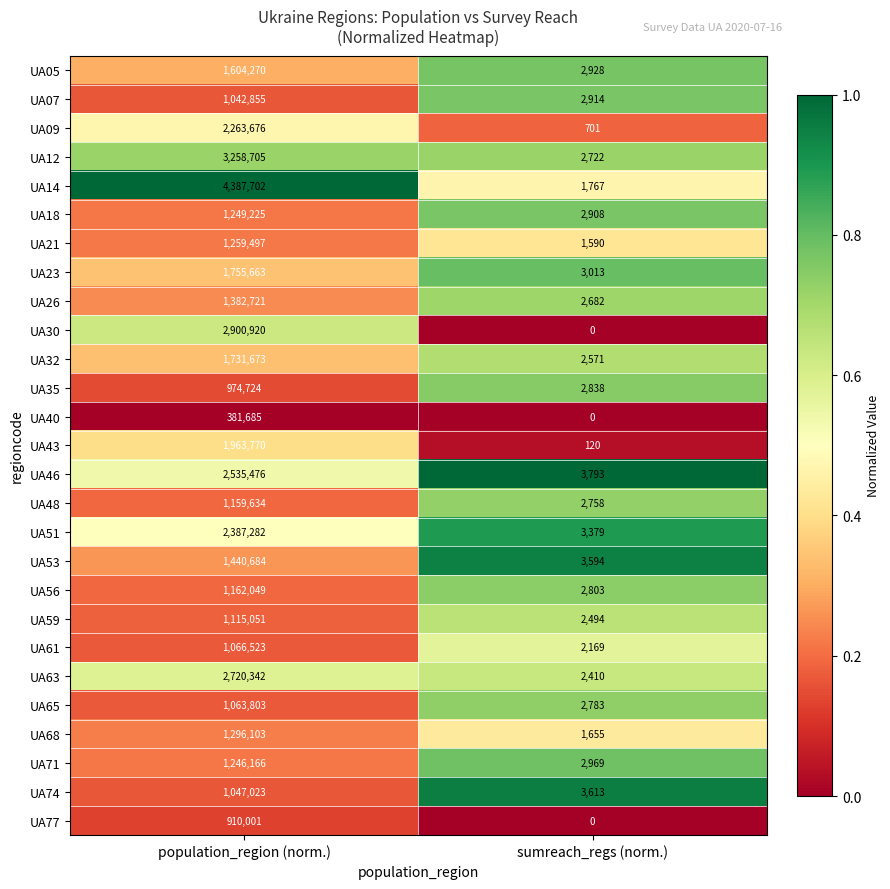

What is the difference between the UA23 values at population_region (norm.) and sumreach_regs (norm.)?

1752650